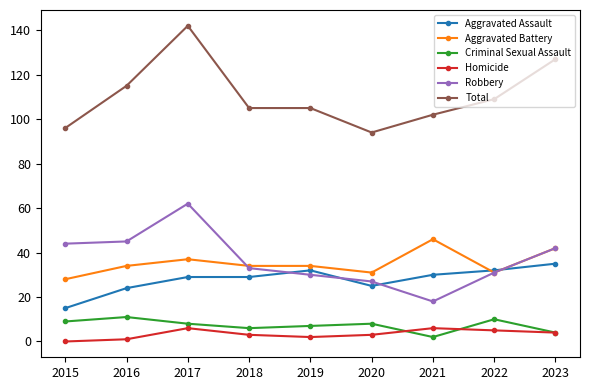

True or false: Homicide and Aggravated Assault cross at least once.

False